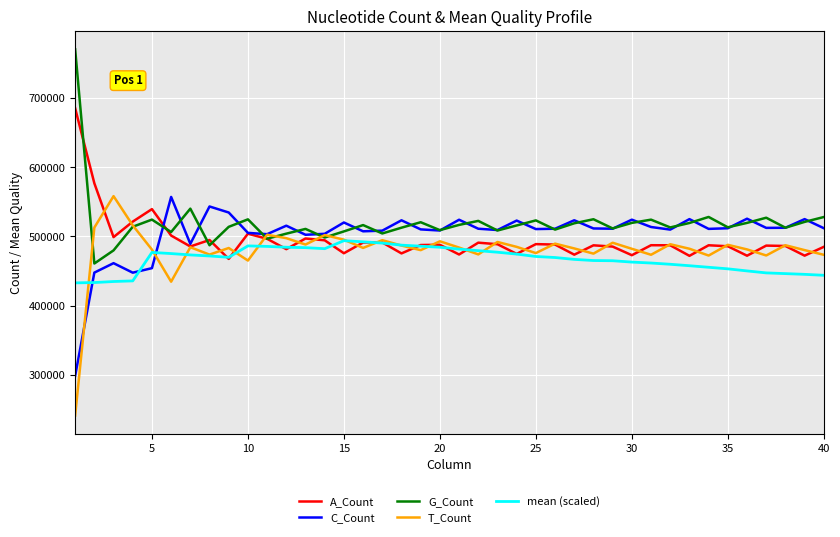

What is the minimum value shown in the chart?

241512.0